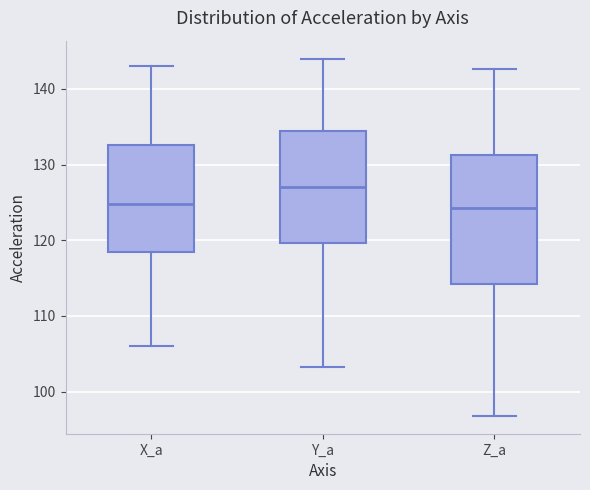

Reading left to right, read every box against the y-axis: the position of its median line, the range the box covers, and the ends of its whiskers. The values are not printed on the chart, so give them approximately, as read against the axis.

X_a: median 125, box 118 to 133, whiskers 106 to 143
Y_a: median 127, box 120 to 134, whiskers 103 to 144
Z_a: median 124, box 114 to 131, whiskers 97 to 143